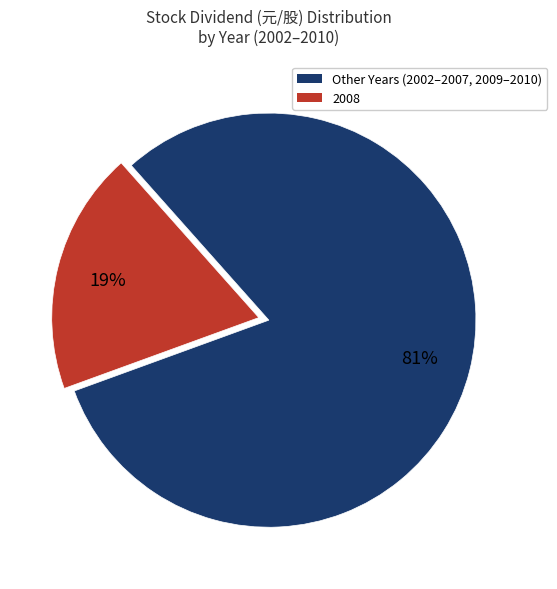

To the nearest percent, what is the difference between the largest and smallest slice percentages?

62%